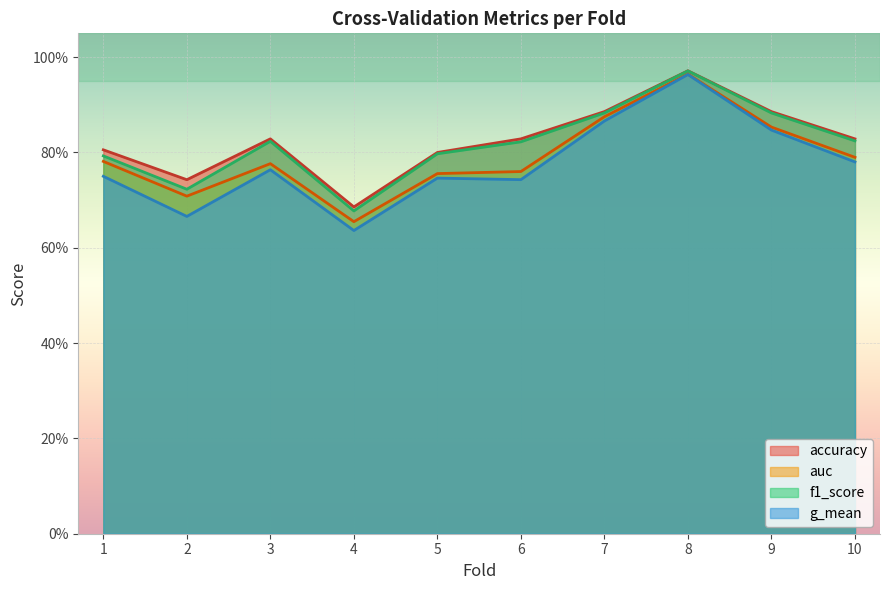

What is the lowest value of the f1_score series?

0.7